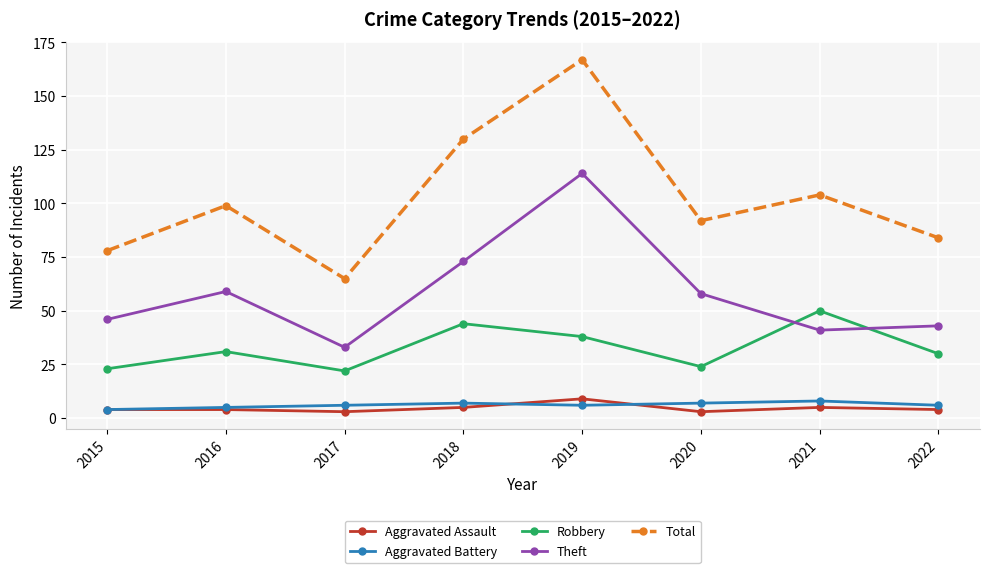

Which series has the widest spread of values?

Total